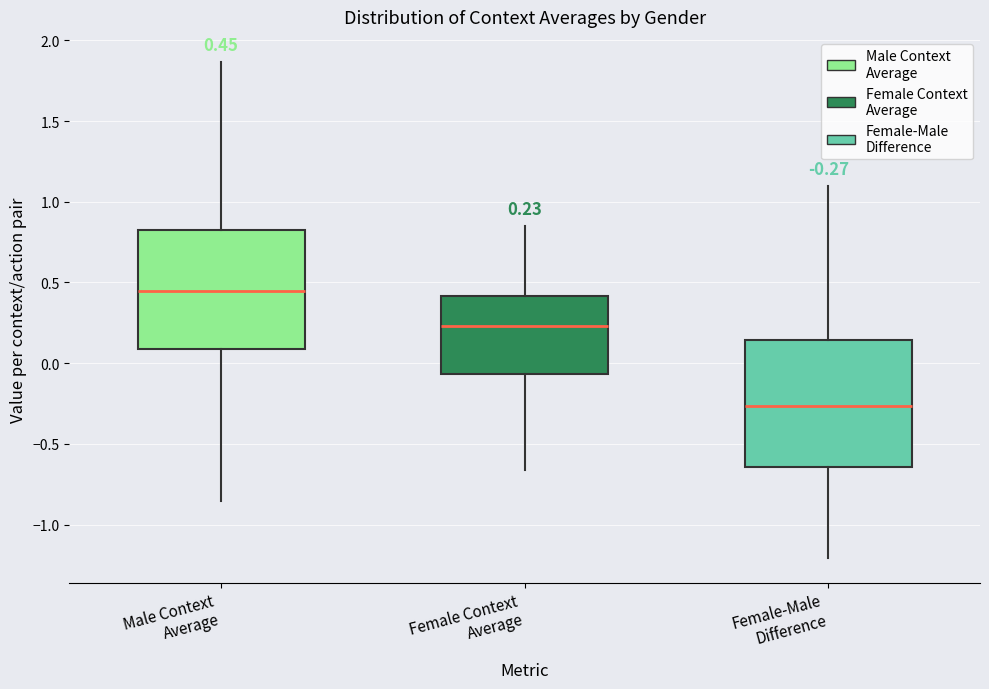

Comparing the boxes themselves (not the whiskers), which one is the tallest?

Female-Male Difference